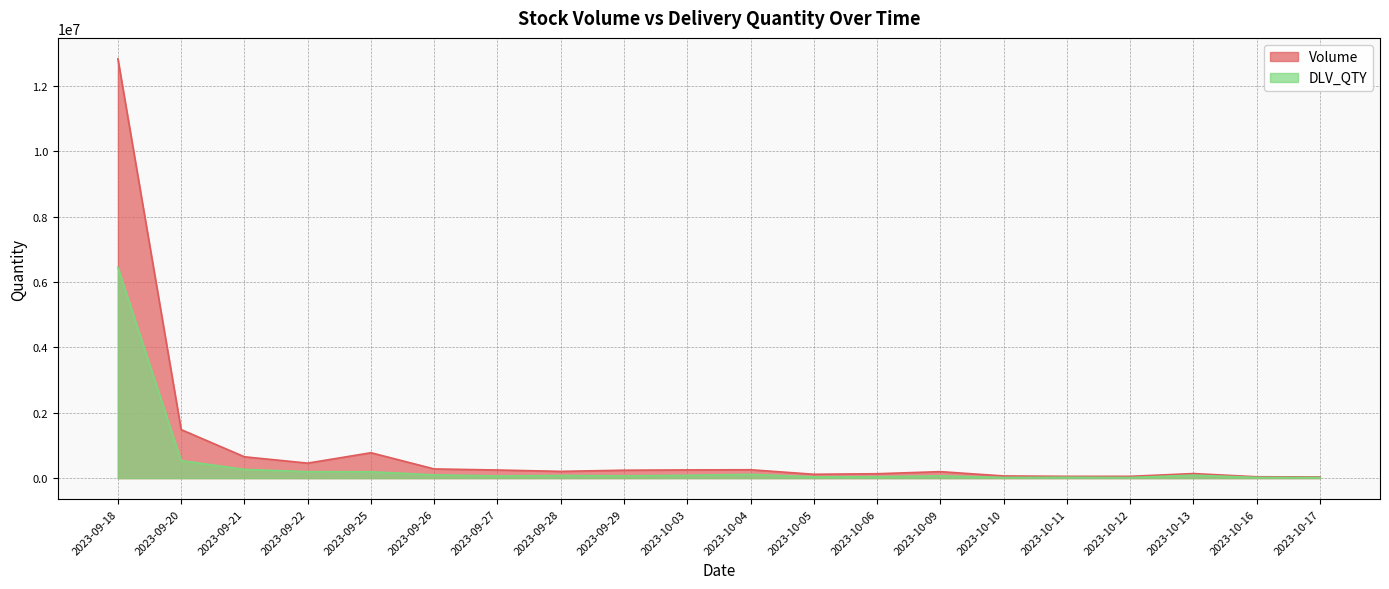

Between 2023-10-17 and 2023-10-10, which is larger?

2023-10-10